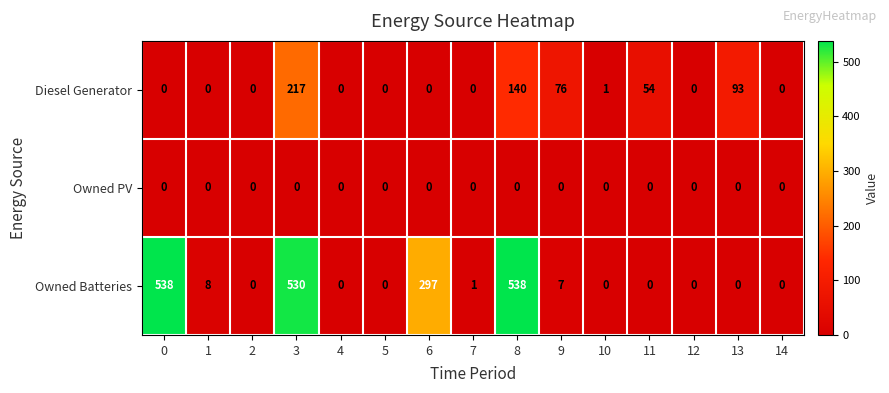

True or false: Owned PV has a value of 0 at 7.

True